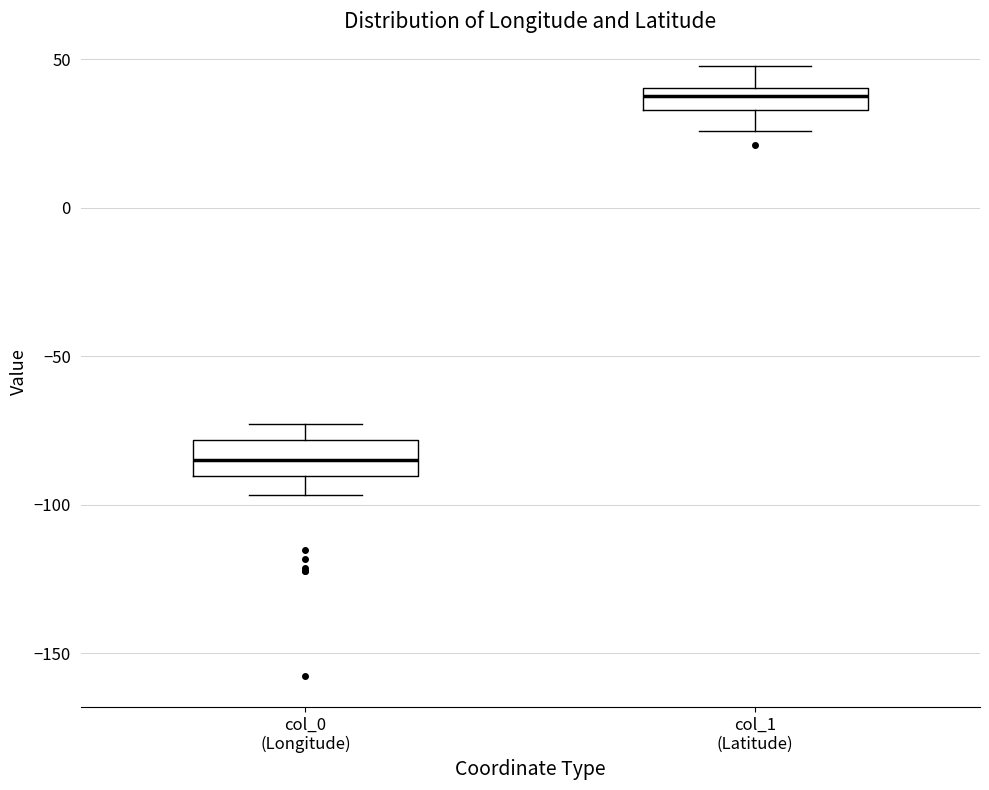

Reading left to right, transcribe this box plot: for each box, give where its median line is, the range the box spans, and where its two whiskers end, as read against the y-axis. The values are not printed on the chart, so give them approximately, as read against the axis.

col_0 (Longitude): median -85, box -90 to -80, whiskers -95 to -75
col_1 (Latitude): median 40 (inside the box), box 35 to 40, whiskers 25 to 50